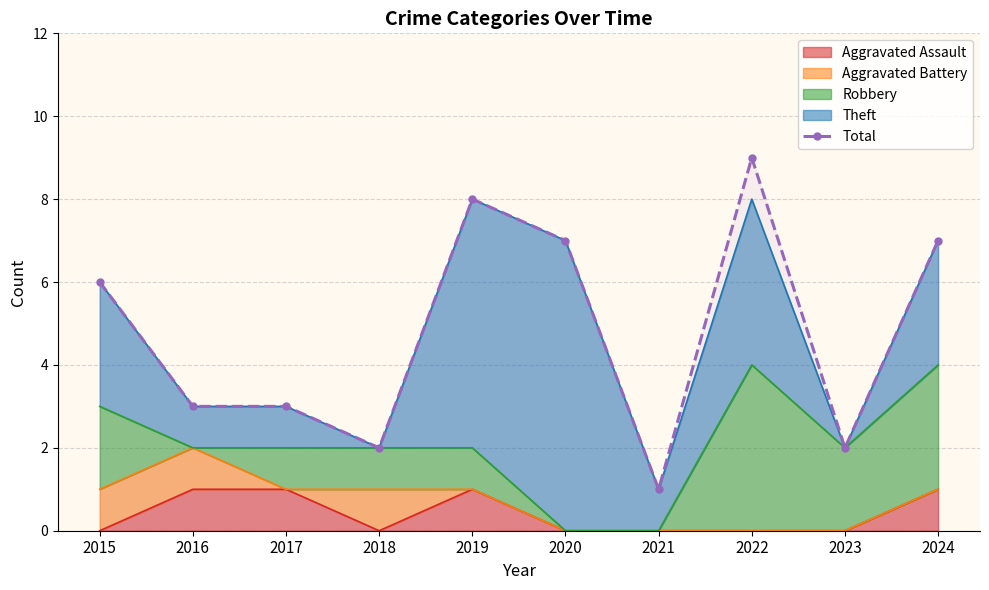

What is the difference between the values at 2023 and 2016?

1